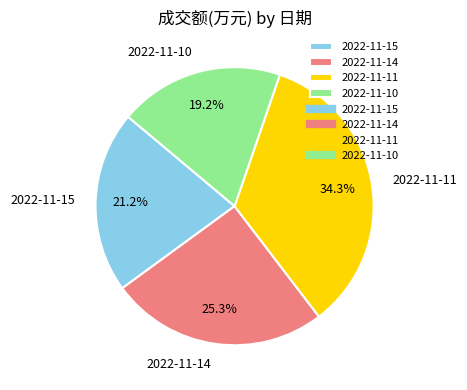

How many slices are in this pie chart?

4